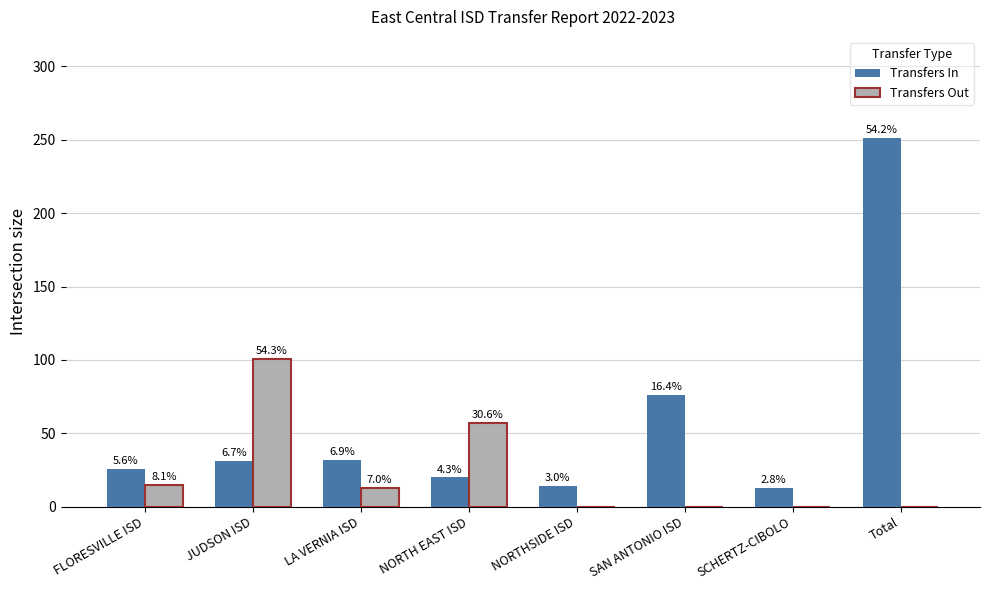

Between SAN ANTONIO ISD and NORTHSIDE ISD, which is larger?

SAN ANTONIO ISD